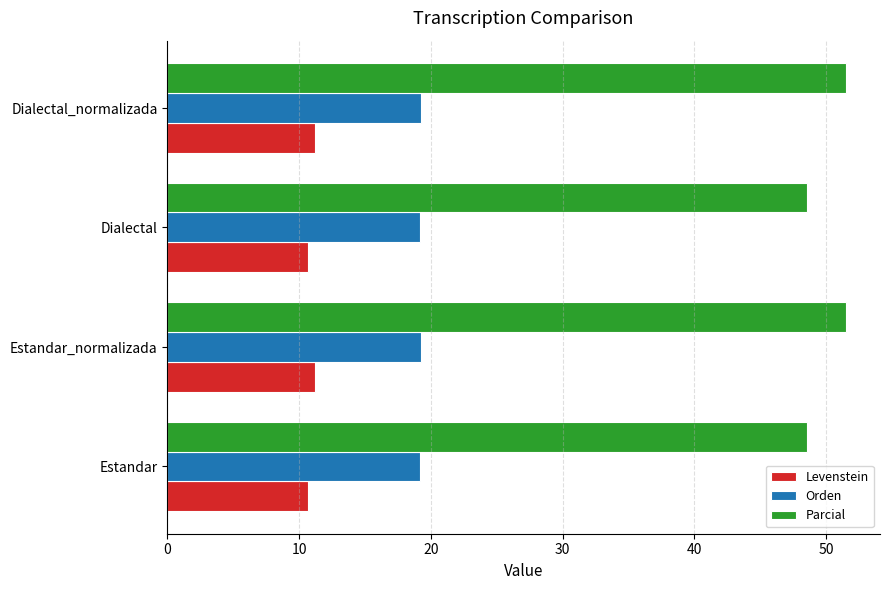

What is the difference between the second highest and second lowest values in the Parcial series?

2.9